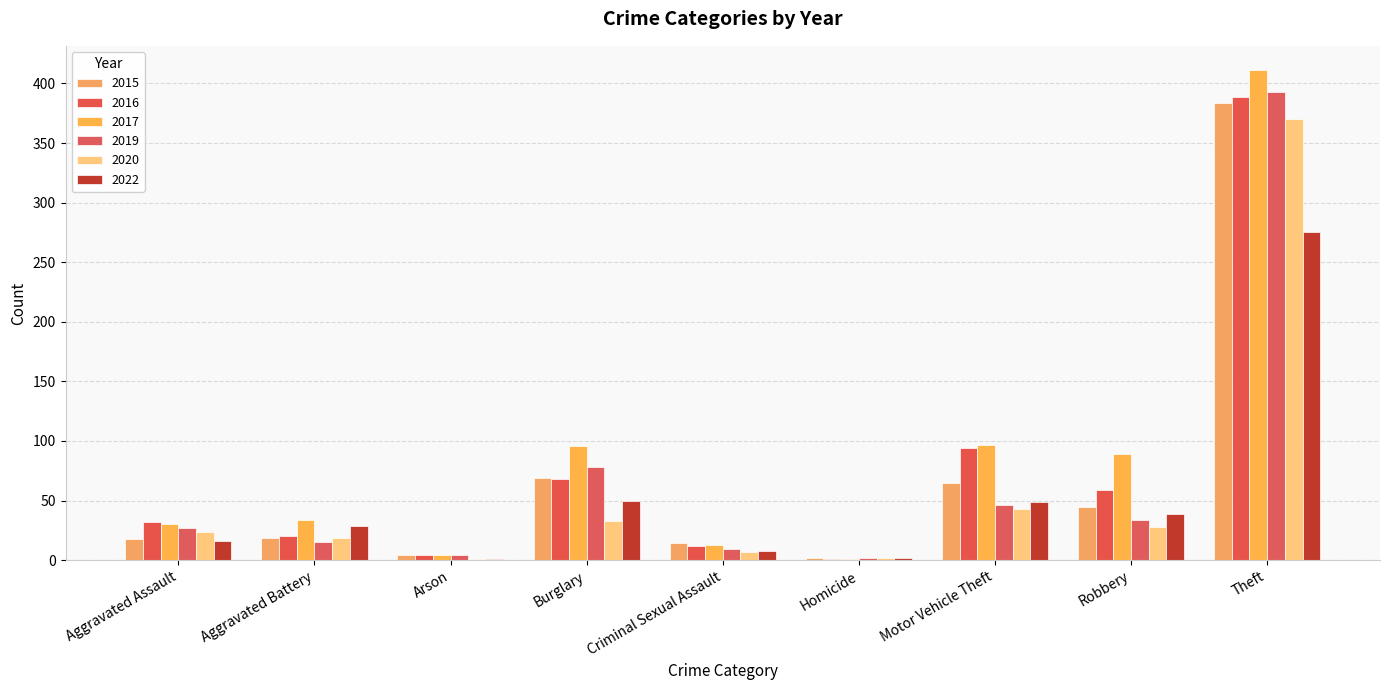

What is the average value of the 2019 series?

68